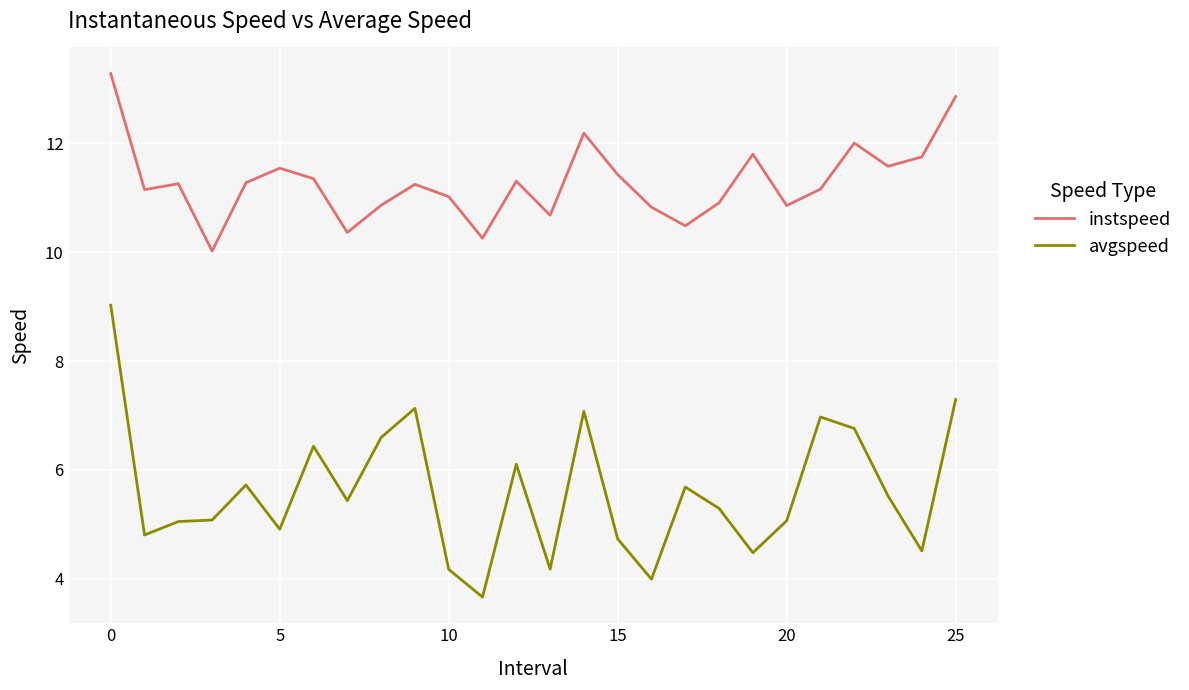

Which series has the widest spread of values?

avgspeed